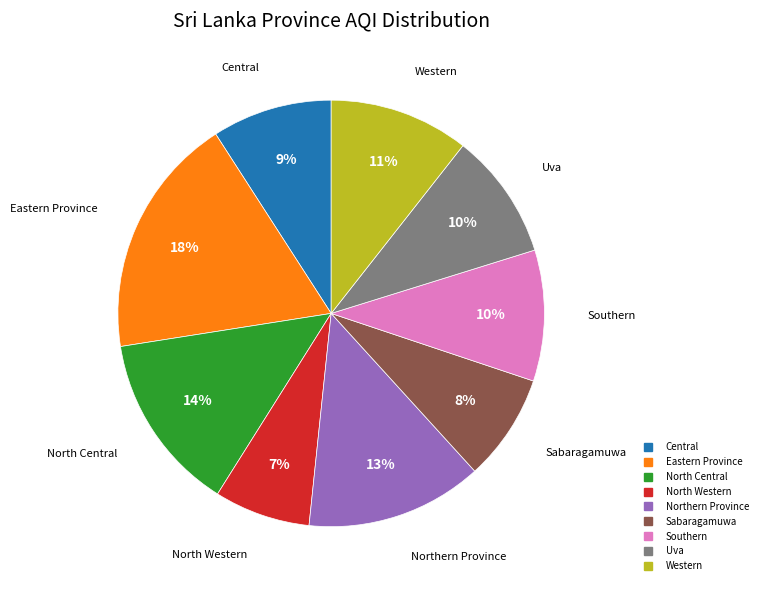

To the nearest percent, what is the difference between the Sabaragamuwa and Central slice percentages?

1%